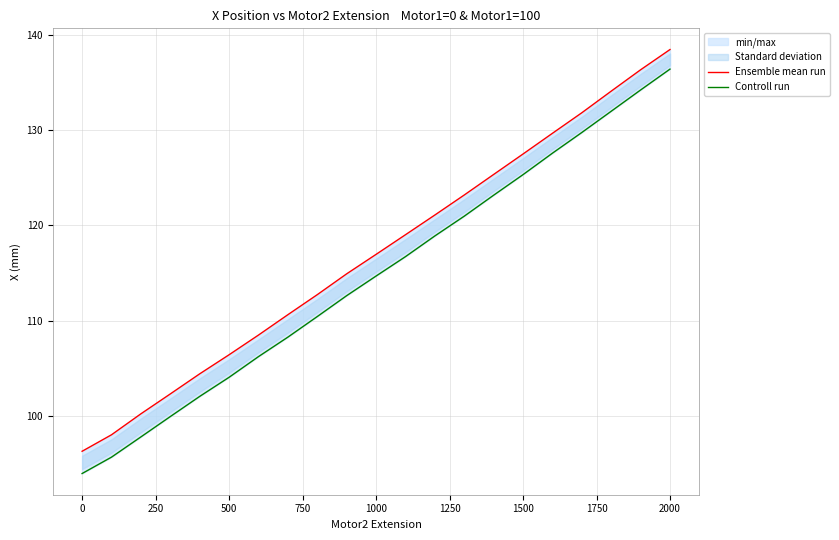

How many lines are shown in the chart?

2